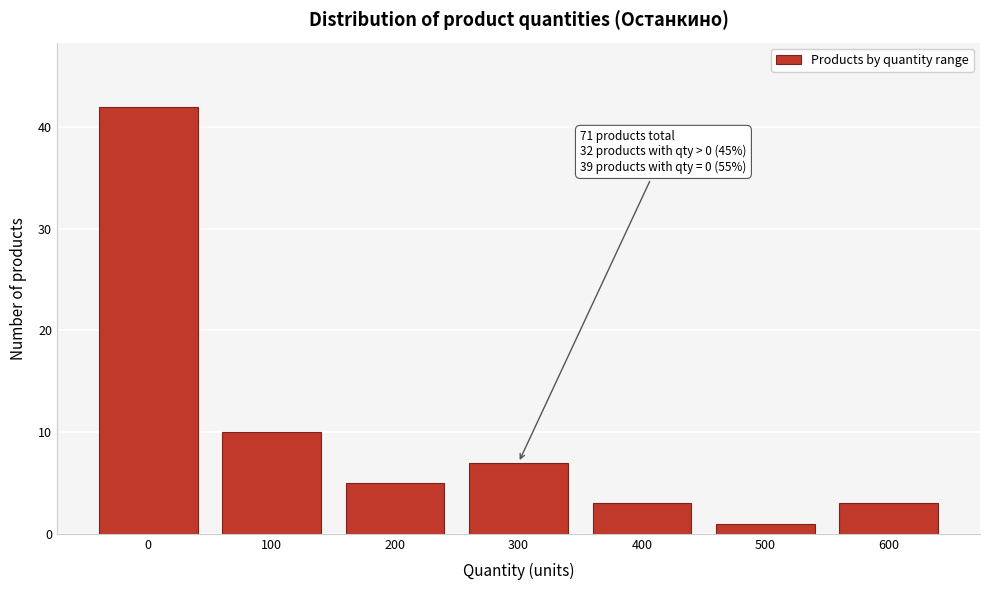

Reading left to right, list all the values displayed in this chart.

42	10	5	7	3	1	3